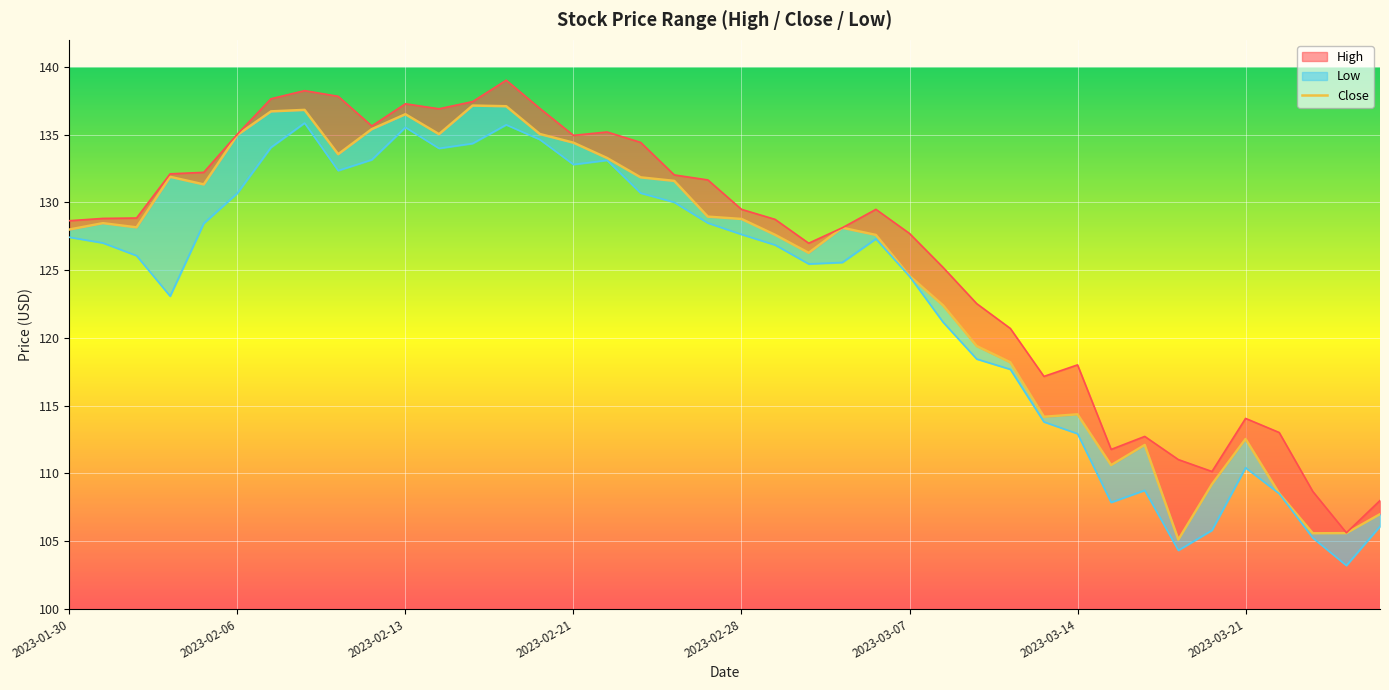

What is the difference between the maximum and minimum values?

32.0